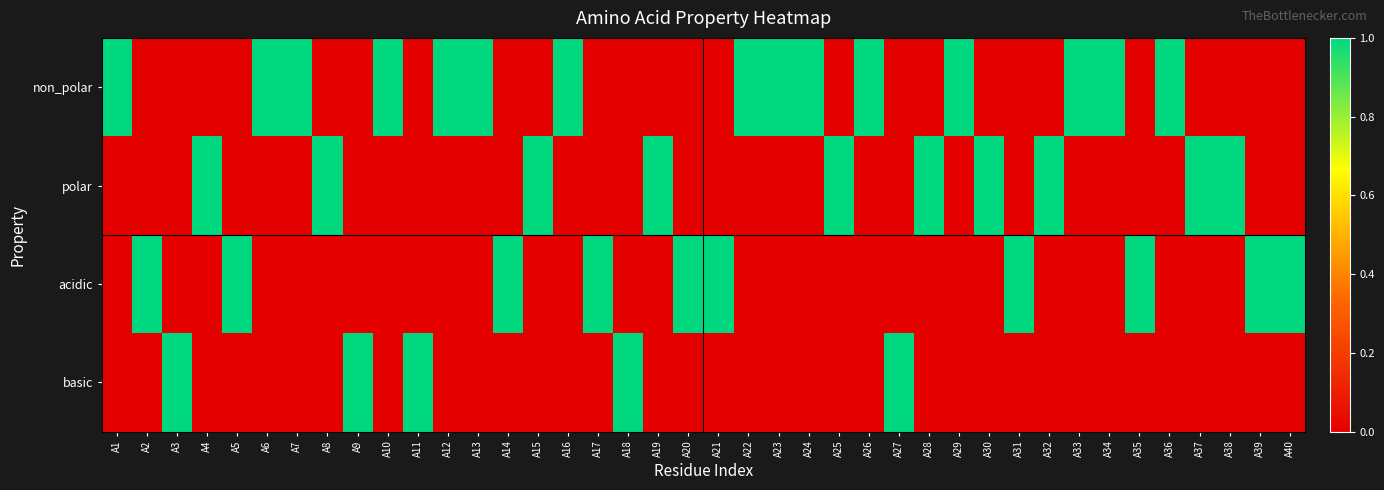

Reading left to right, transcribe all the data shown in this chart.

non_polar: A1=1	A2=0	A3=0	A4=0	A5=0	A6=1	A7=1	A8=0	A9=0	A10=1	A11=0	A12=1	A13=1	A14=0	A15=0	A16=1	A17=0	A18=0	A19=0	A20=0	A21=0	A22=1	A23=1	A24=1	A25=0	A26=1	A27=0	A28=0	A29=1	A30=0	A31=0	A32=0	A33=1	A34=1	A35=0	A36=1	A37=0	A38=0	A39=0	A40=0
polar: A1=0	A2=0	A3=0	A4=1	A5=0	A6=0	A7=0	A8=1	A9=0	A10=0	A11=0	A12=0	A13=0	A14=0	A15=1	A16=0	A17=0	A18=0	A19=1	A20=0	A21=0	A22=0	A23=0	A24=0	A25=1	A26=0	A27=0	A28=1	A29=0	A30=1	A31=0	A32=1	A33=0	A34=0	A35=0	A36=0	A37=1	A38=1	A39=0	A40=0
acidic: A1=0	A2=1	A3=0	A4=0	A5=1	A6=0	A7=0	A8=0	A9=0	A10=0	A11=0	A12=0	A13=0	A14=1	A15=0	A16=0	A17=1	A18=0	A19=0	A20=1	A21=1	A22=0	A23=0	A24=0	A25=0	A26=0	A27=0	A28=0	A29=0	A30=0	A31=1	A32=0	A33=0	A34=0	A35=1	A36=0	A37=0	A38=0	A39=1	A40=1
basic: A1=0	A2=0	A3=1	A4=0	A5=0	A6=0	A7=0	A8=0	A9=1	A10=0	A11=1	A12=0	A13=0	A14=0	A15=0	A16=0	A17=0	A18=1	A19=0	A20=0	A21=0	A22=0	A23=0	A24=0	A25=0	A26=0	A27=1	A28=0	A29=0	A30=0	A31=0	A32=0	A33=0	A34=0	A35=0	A36=0	A37=0	A38=0	A39=0	A40=0